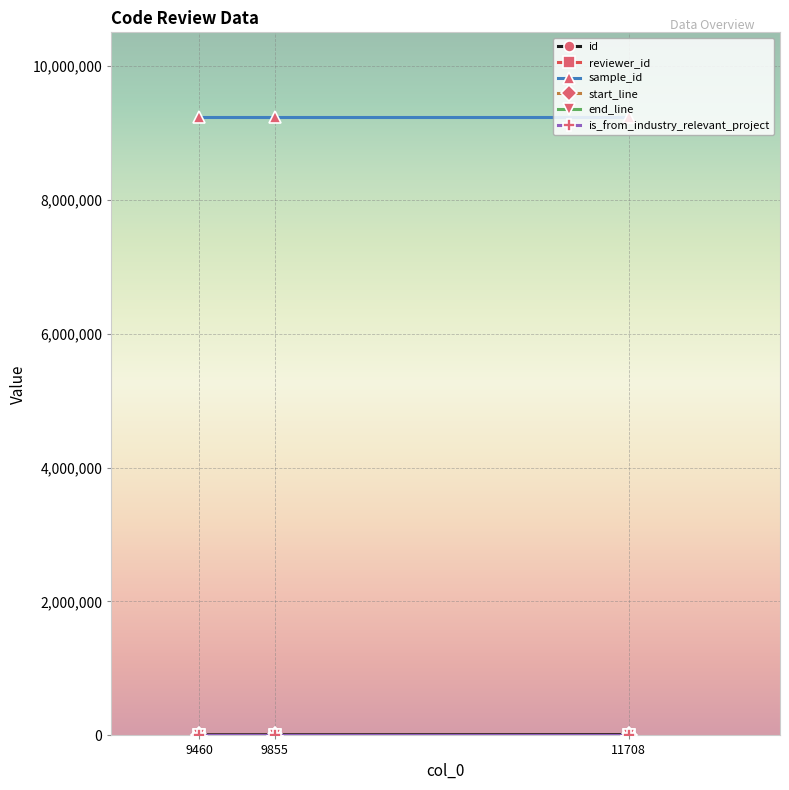

What is the maximum value shown in the chart?

9242897